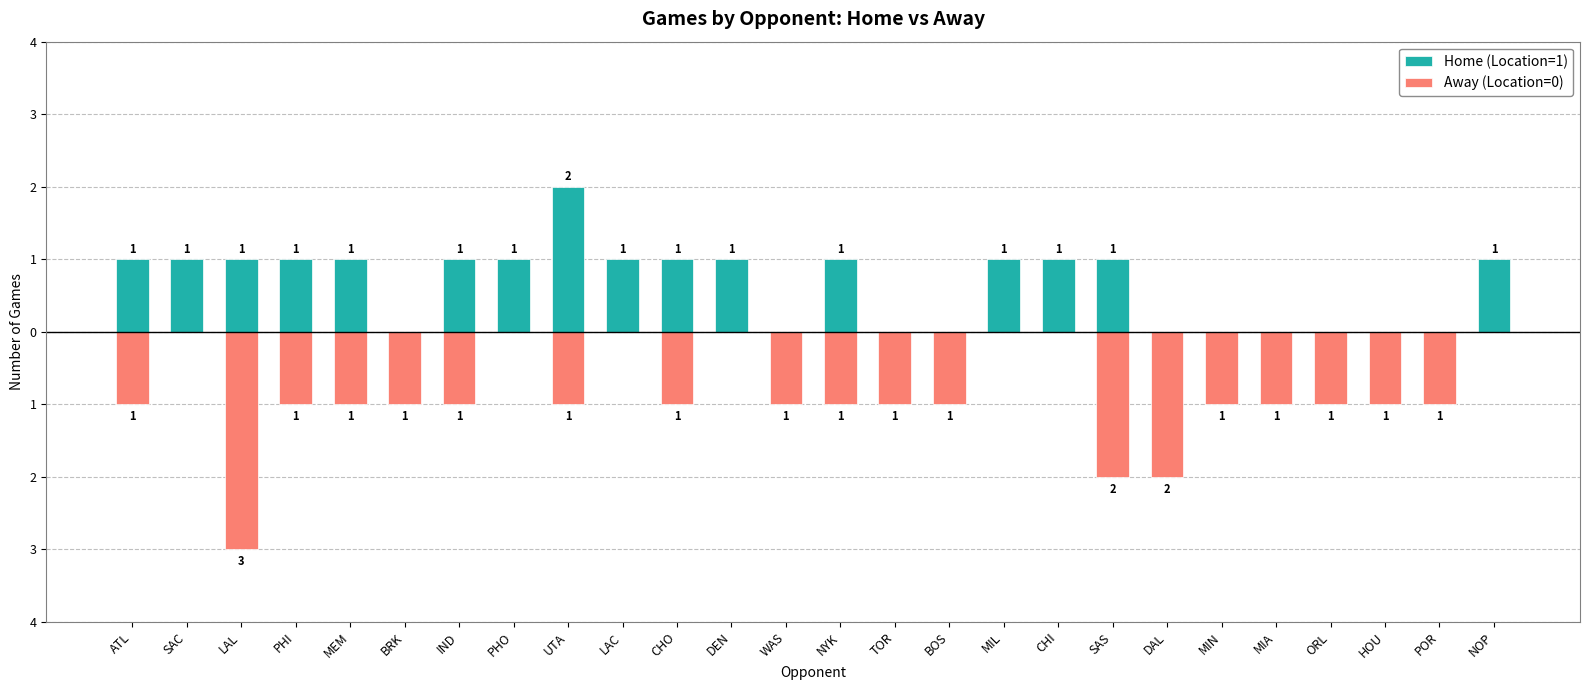

Where is Home (Location=1) nearest to the value 1?

ATL